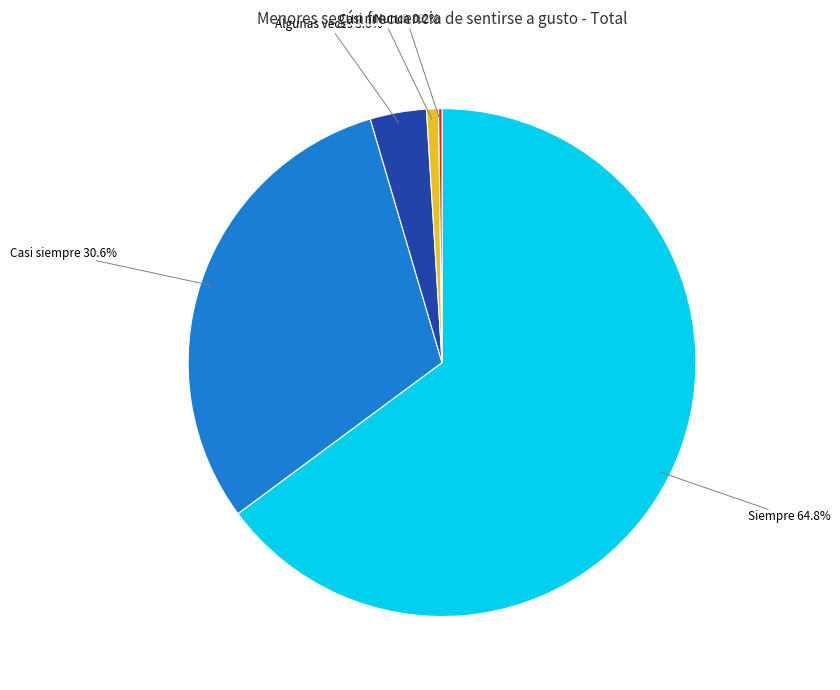

Is there any slice that represents more than half of the pie?

Yes